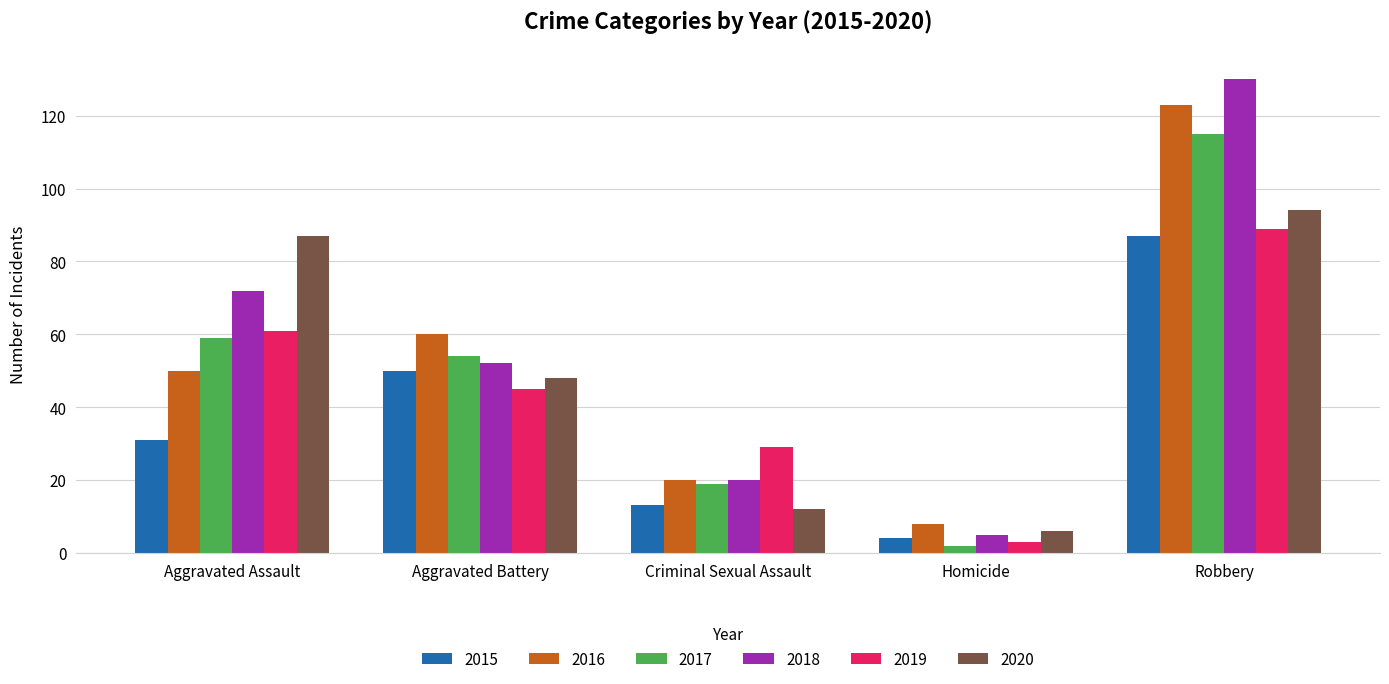

What is the highest value of the 2020 series?

94